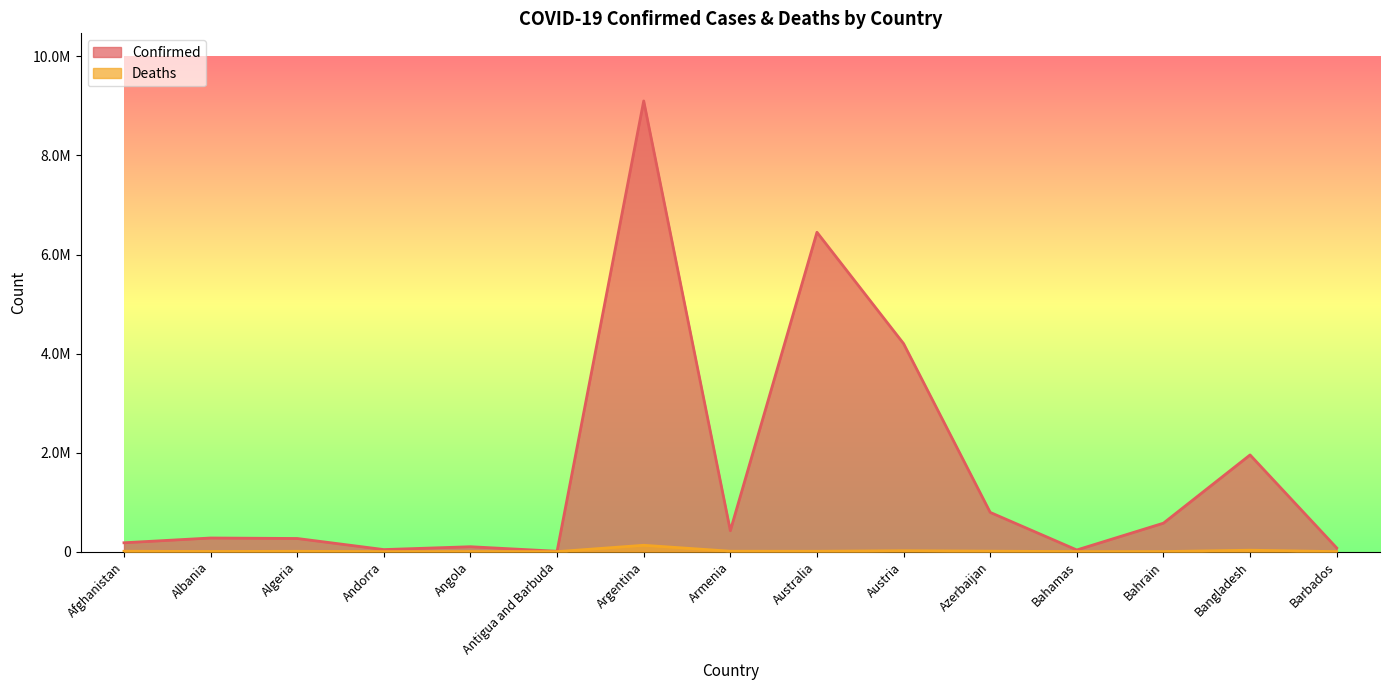

What is the difference between the maximum and second lowest values in the Confirmed series?

9067516